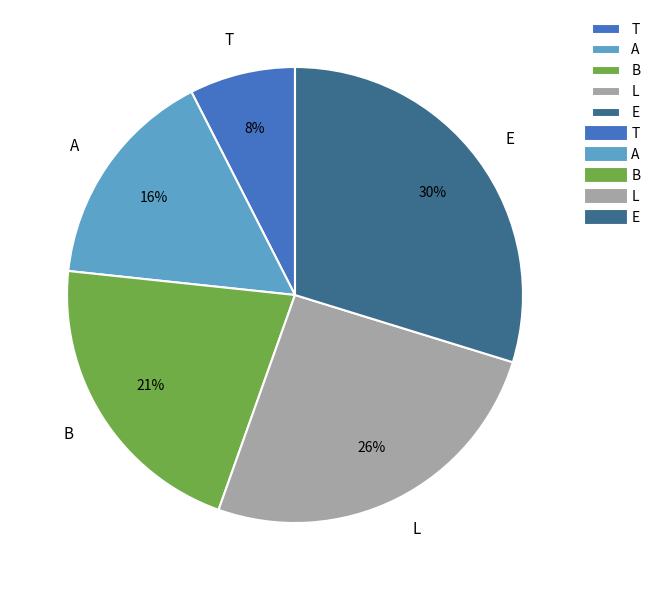

Is the sum of T and L greater than half?

No